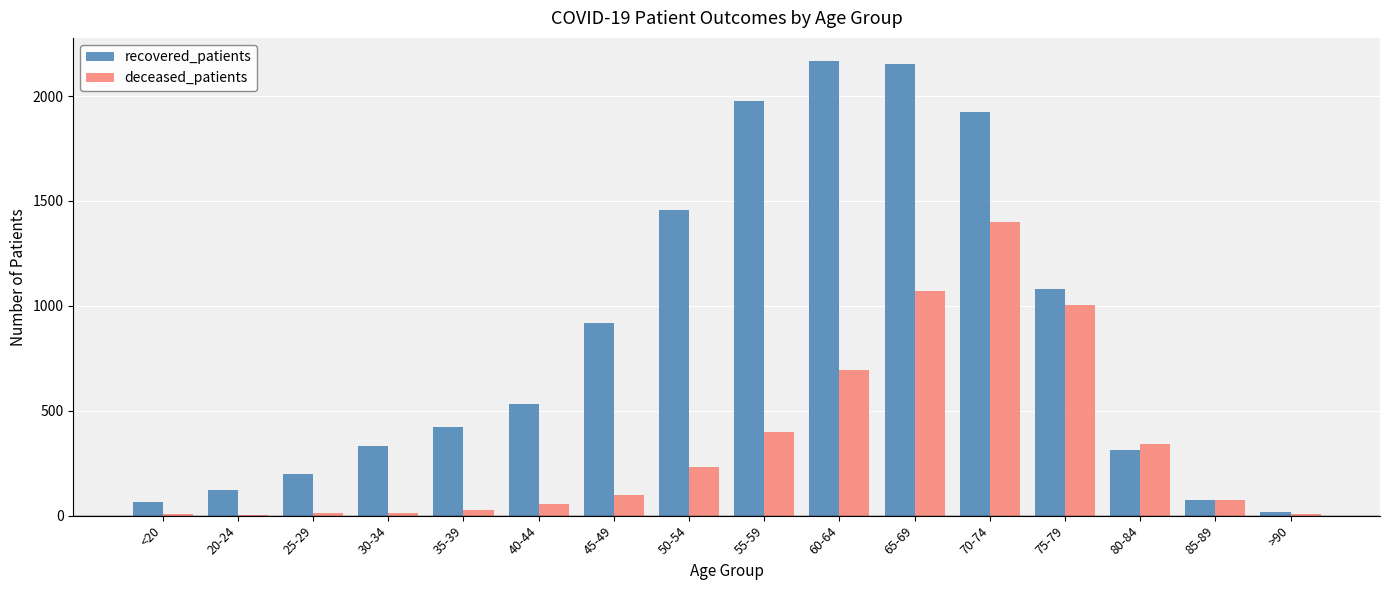

Is it true that recovered_patients equals 2896 at 55-59?

False